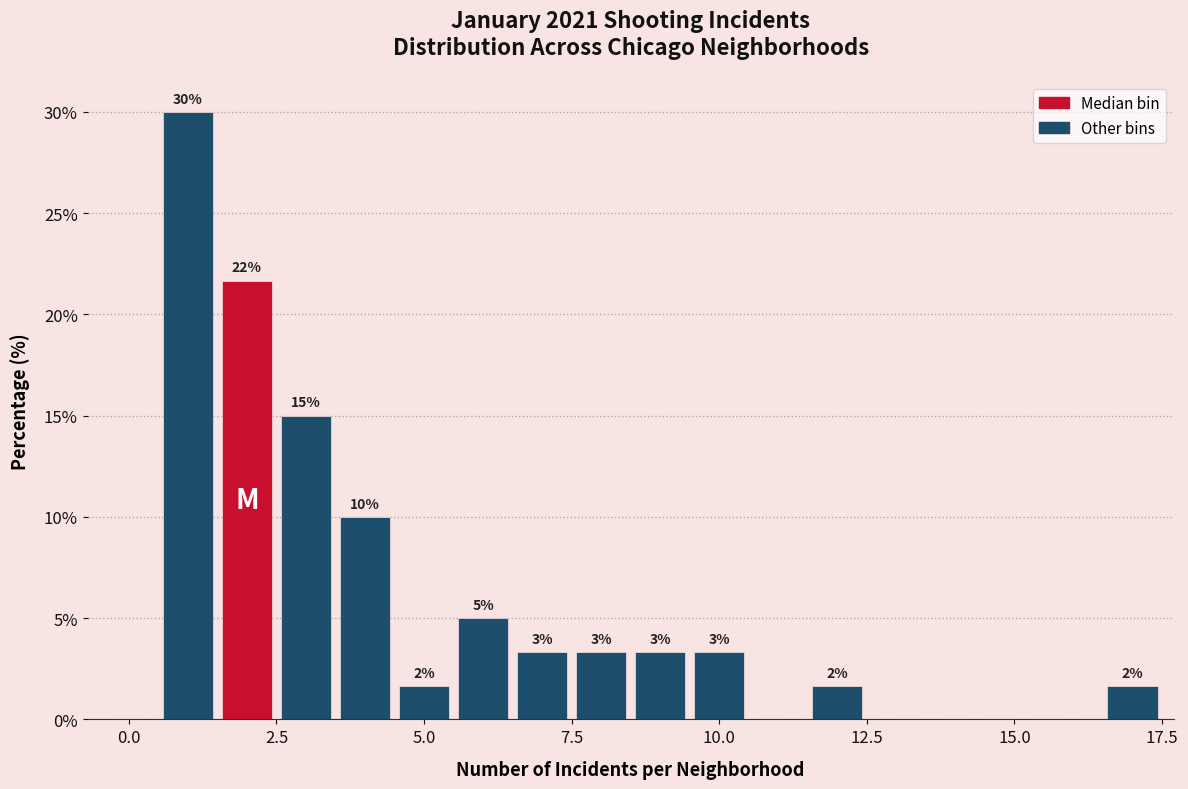

Around what value on the x-axis is the tallest bar? Give the approximate position of its centre, as read against the axis.

1.0